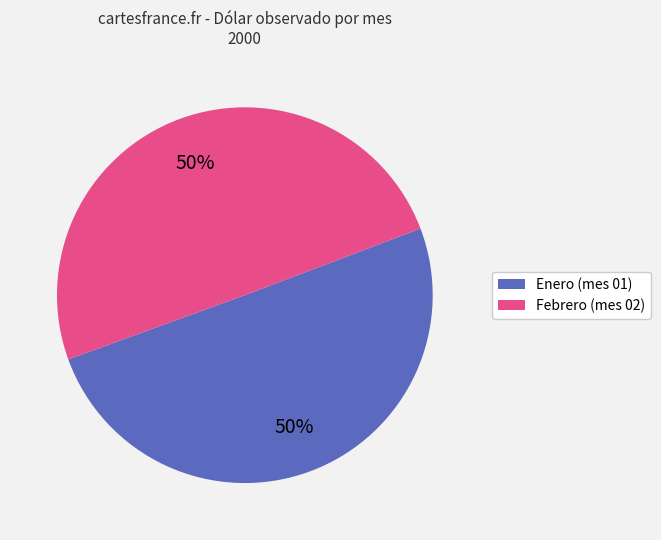

To the nearest percent, what is the average slice percentage?

50%